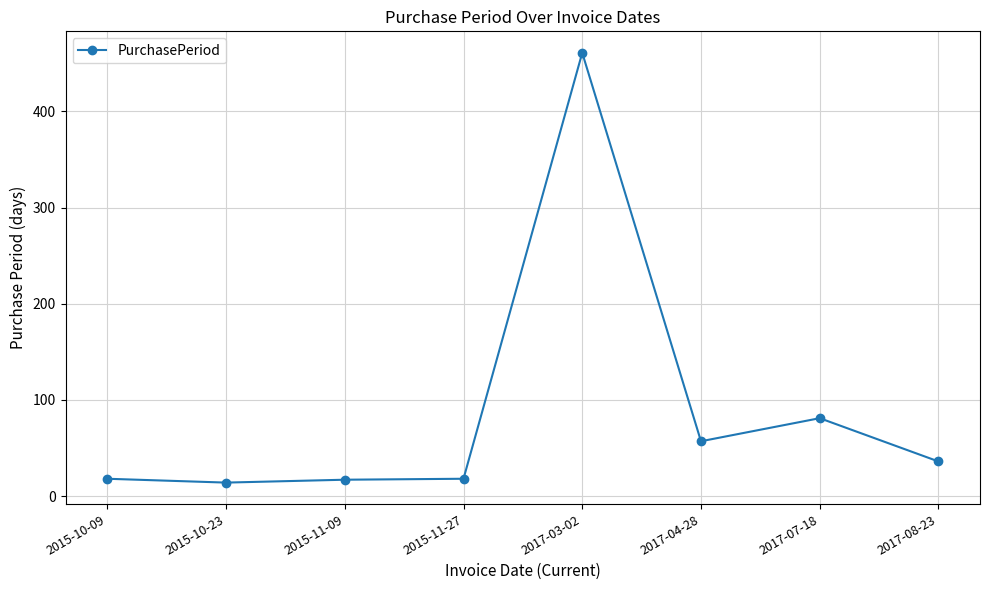

True or false: the data has more than 0 interior local peaks.

True